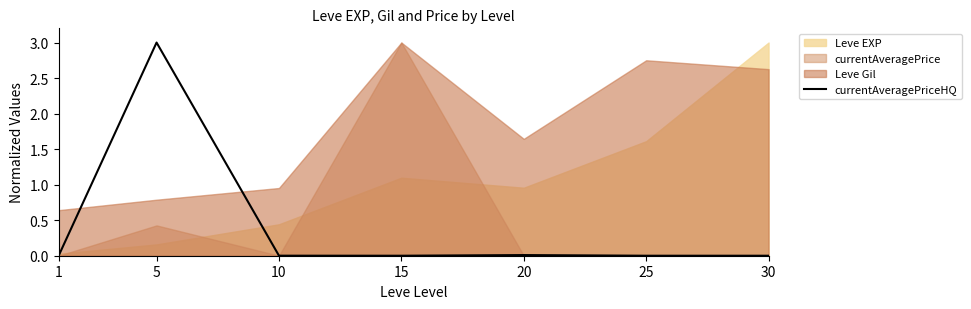

The chart shows a value of 5.0 at 5. True or false?

False